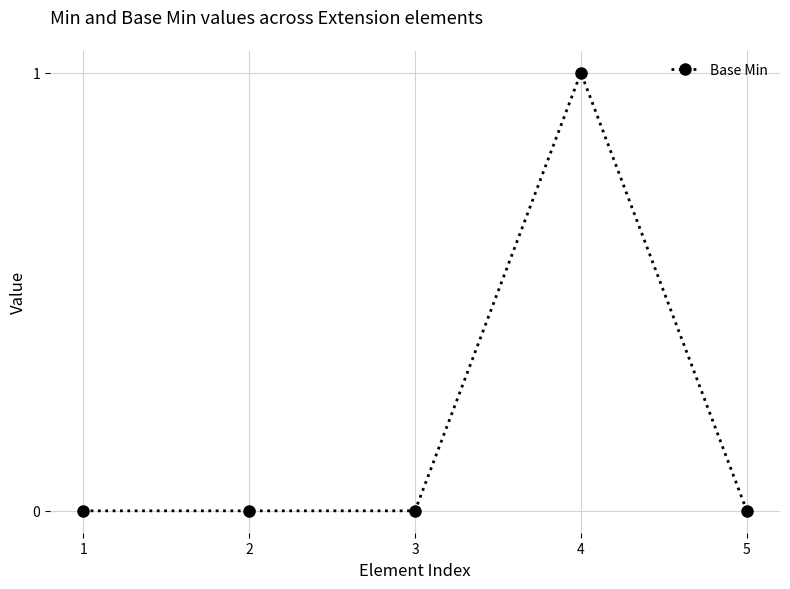

True or false: there are more than 2 points higher than both neighbors.

False